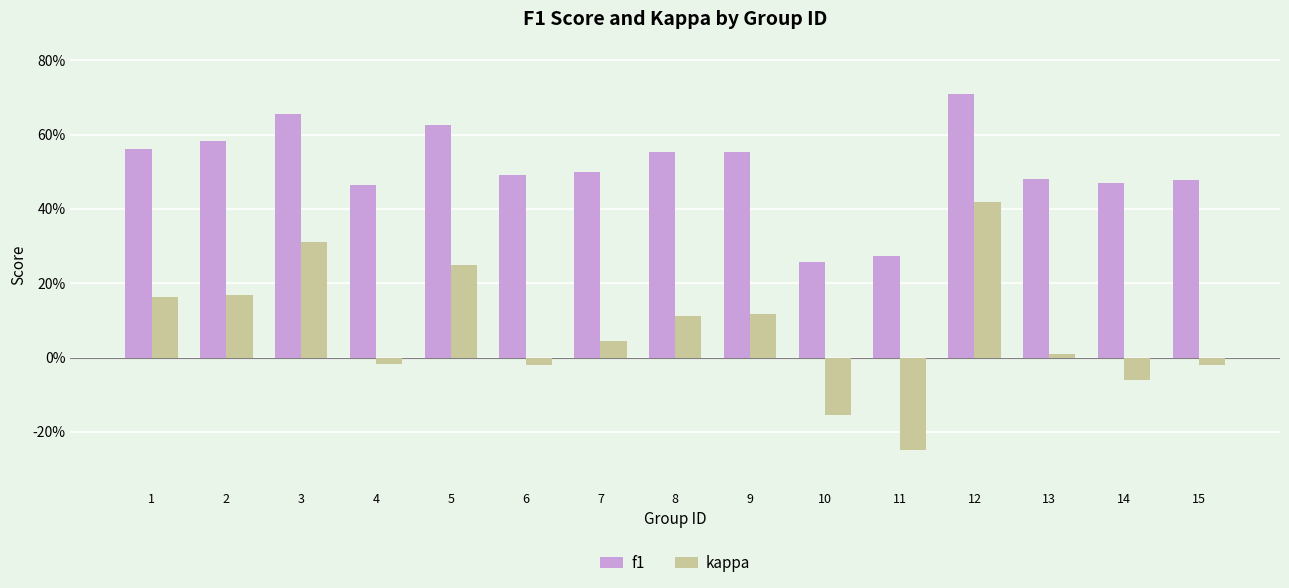

Does the chart contain any negative values?

Yes